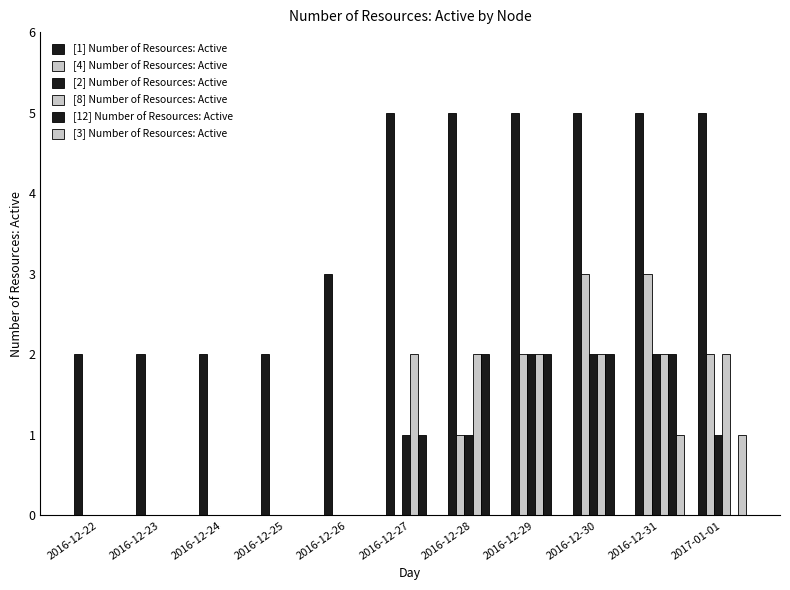

How many distinct data groups are displayed?

6